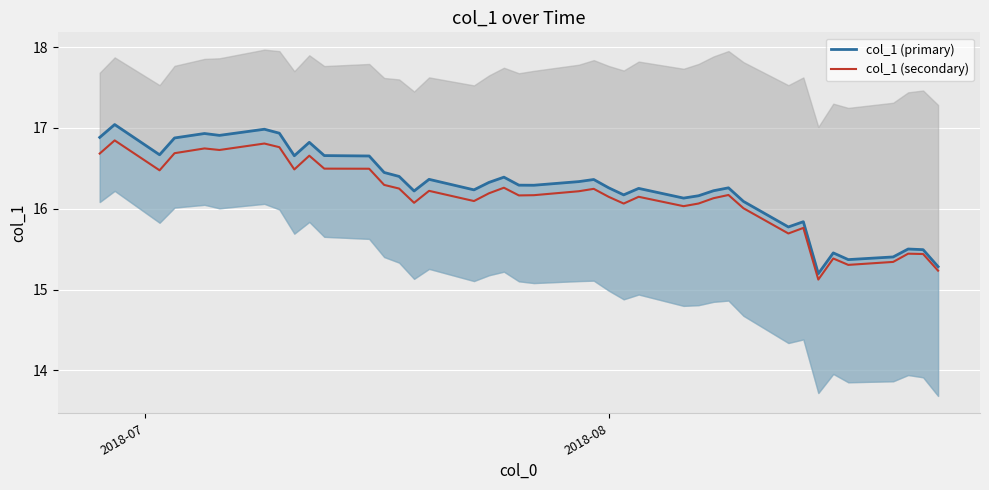

How many categories are shown in the chart?

40